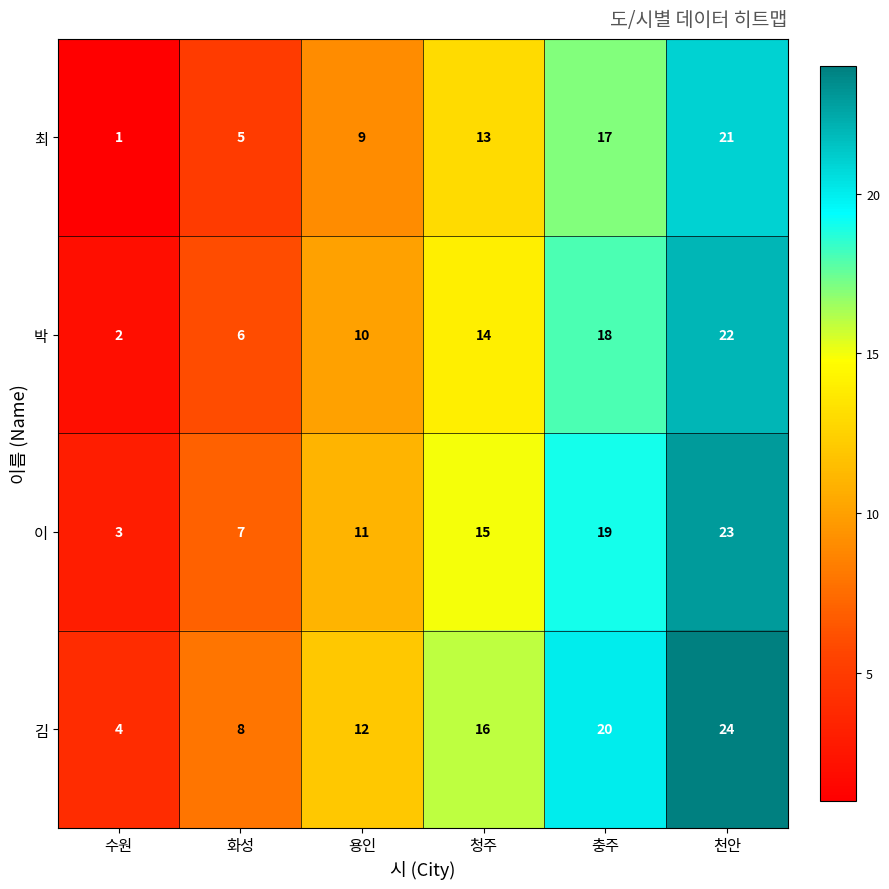

Reading right to left, what are all the values shown in this chart?

최: 21	17	13	9	5	1
박: 22	18	14	10	6	2
이: 23	19	15	11	7	3
김: 24	20	16	12	8	4